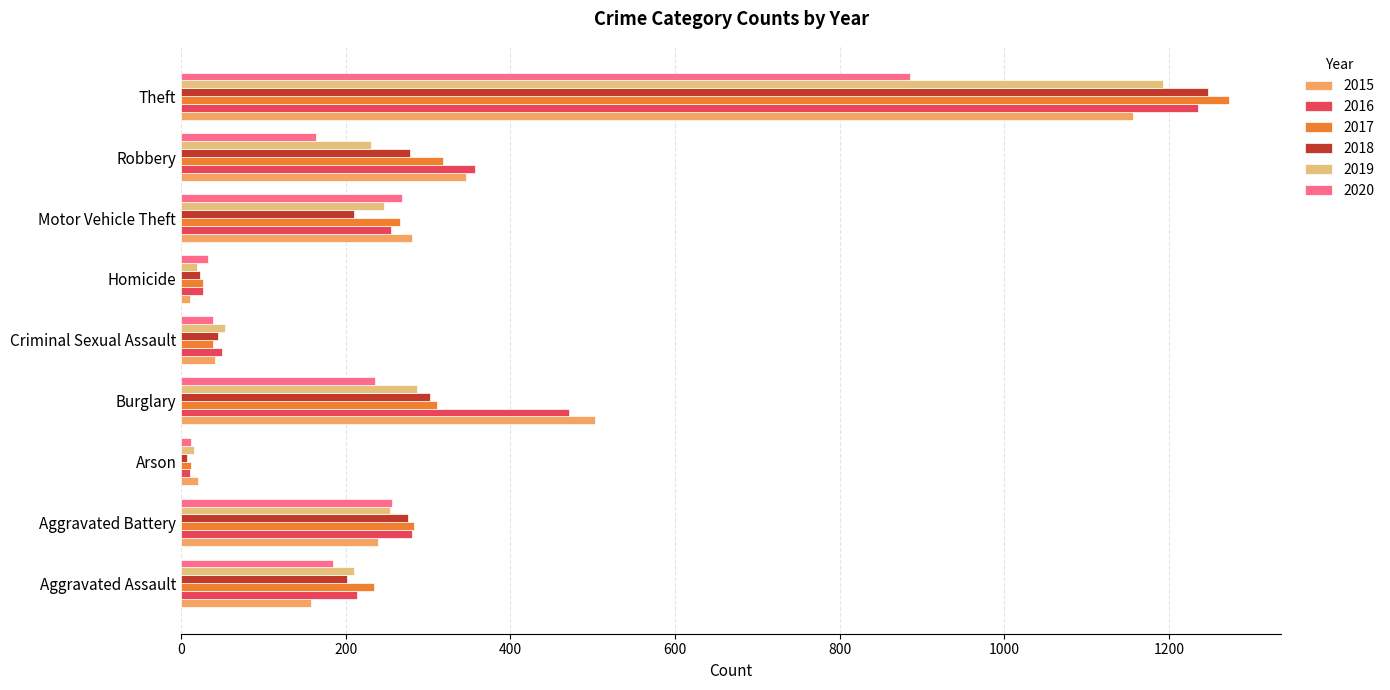

At which category is the sum across all series the highest?

Theft